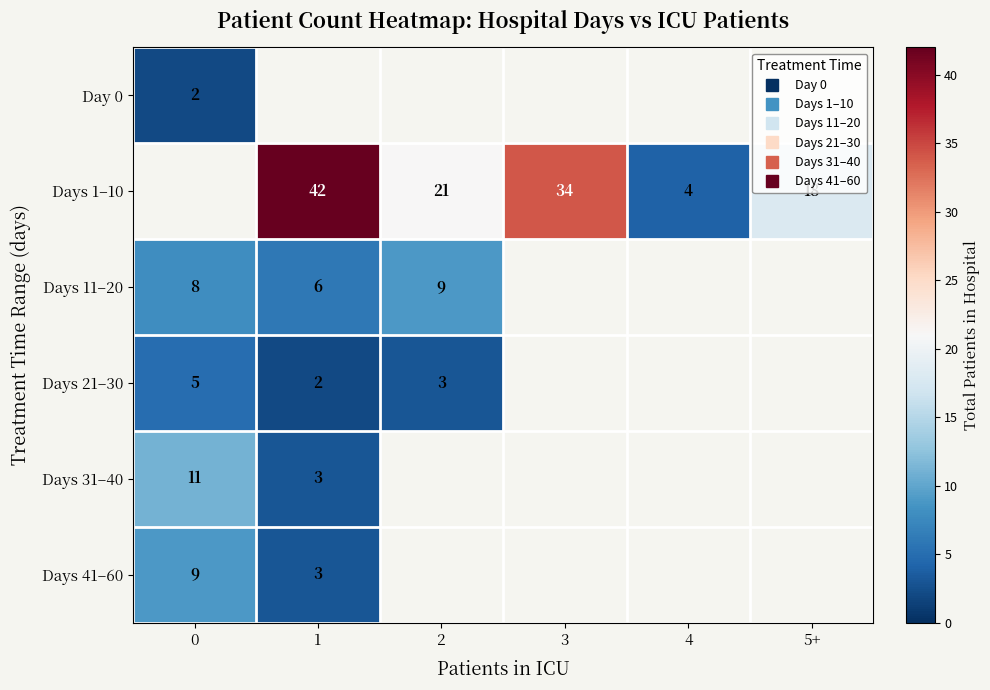

List the labels in order of Days 41–60 value, largest first.

0, 1, 2, 3, 4, 5+